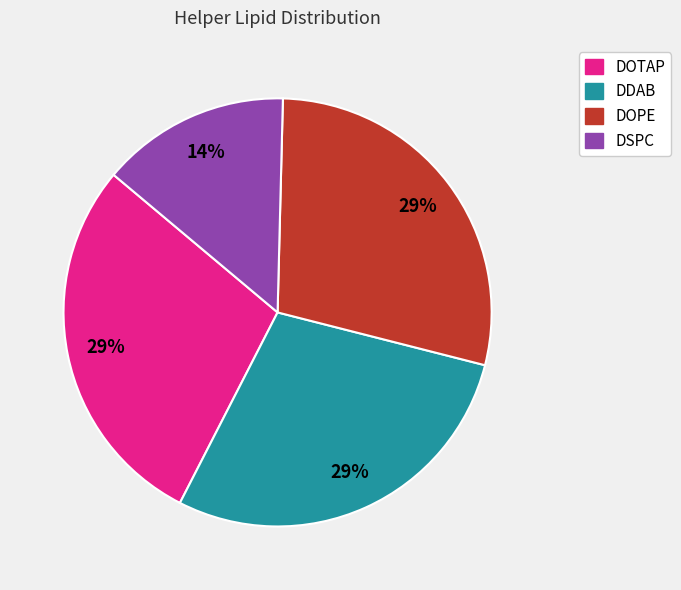

To the nearest percent, what is the combined percentage of DOTAP and DDAB?

57%